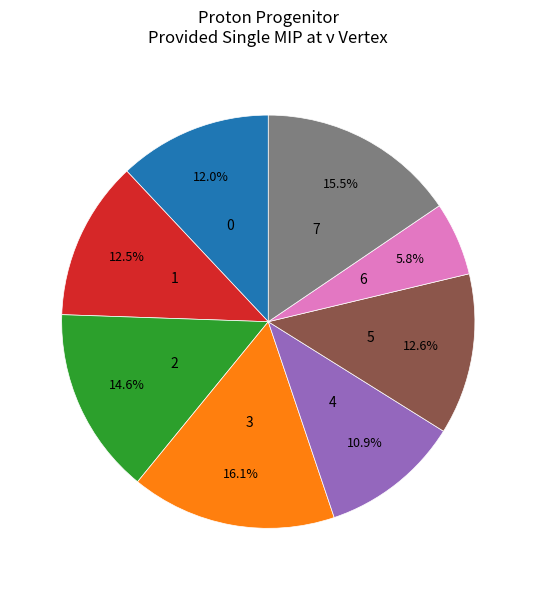

Is there a majority slice in this chart?

No